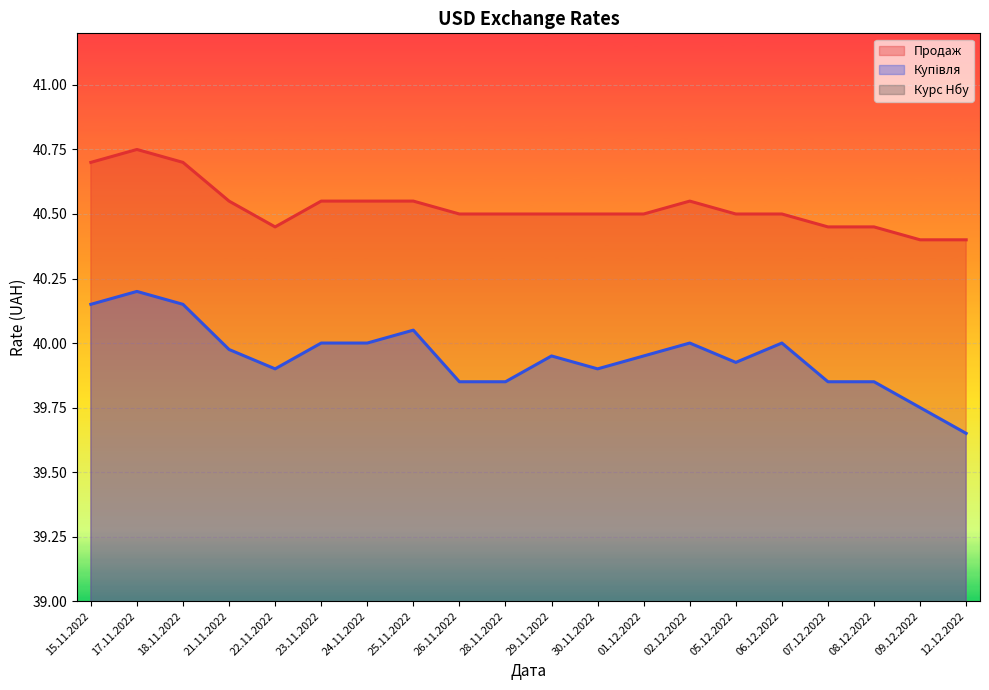

What is the sum of all Купівля values?

799.0